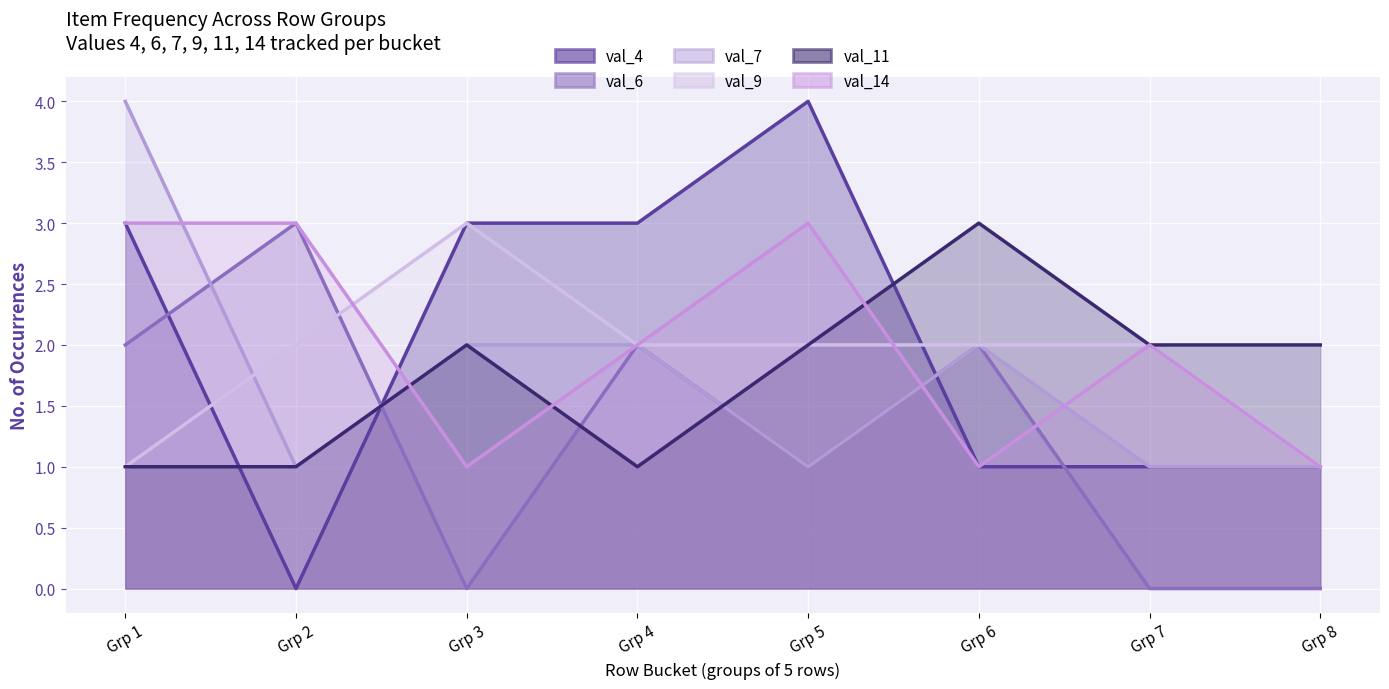

True or false: count_9 and count_7 intersect in this chart.

True